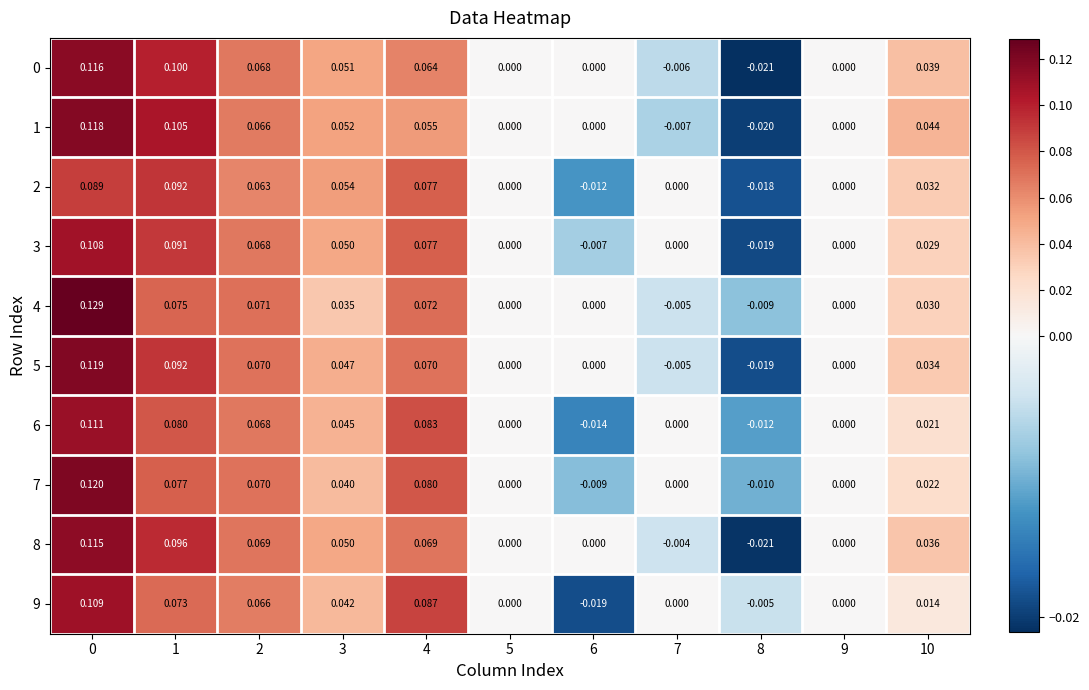

Is the value of 2 at 7 greater than the value of 8 at 2?

No